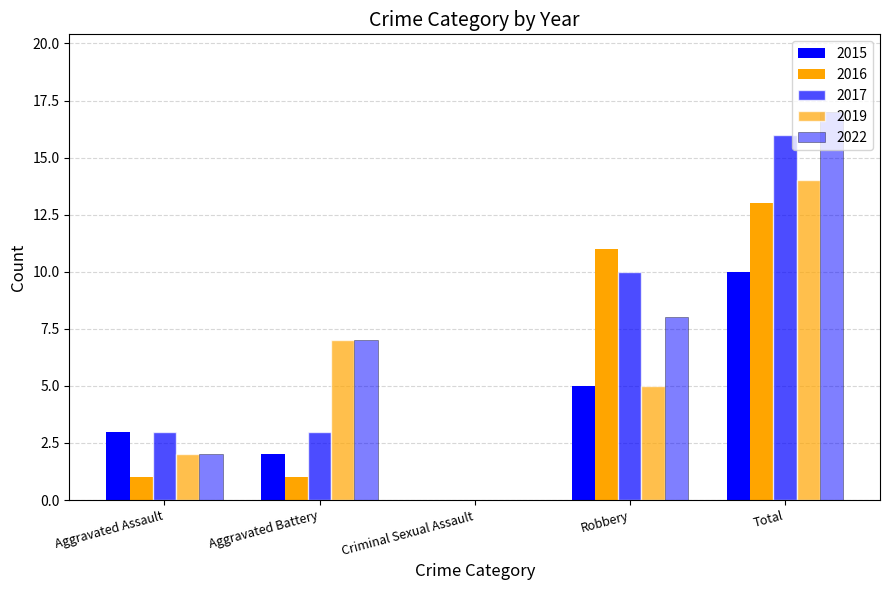

At which label is 2015 closest to 5?

Robbery